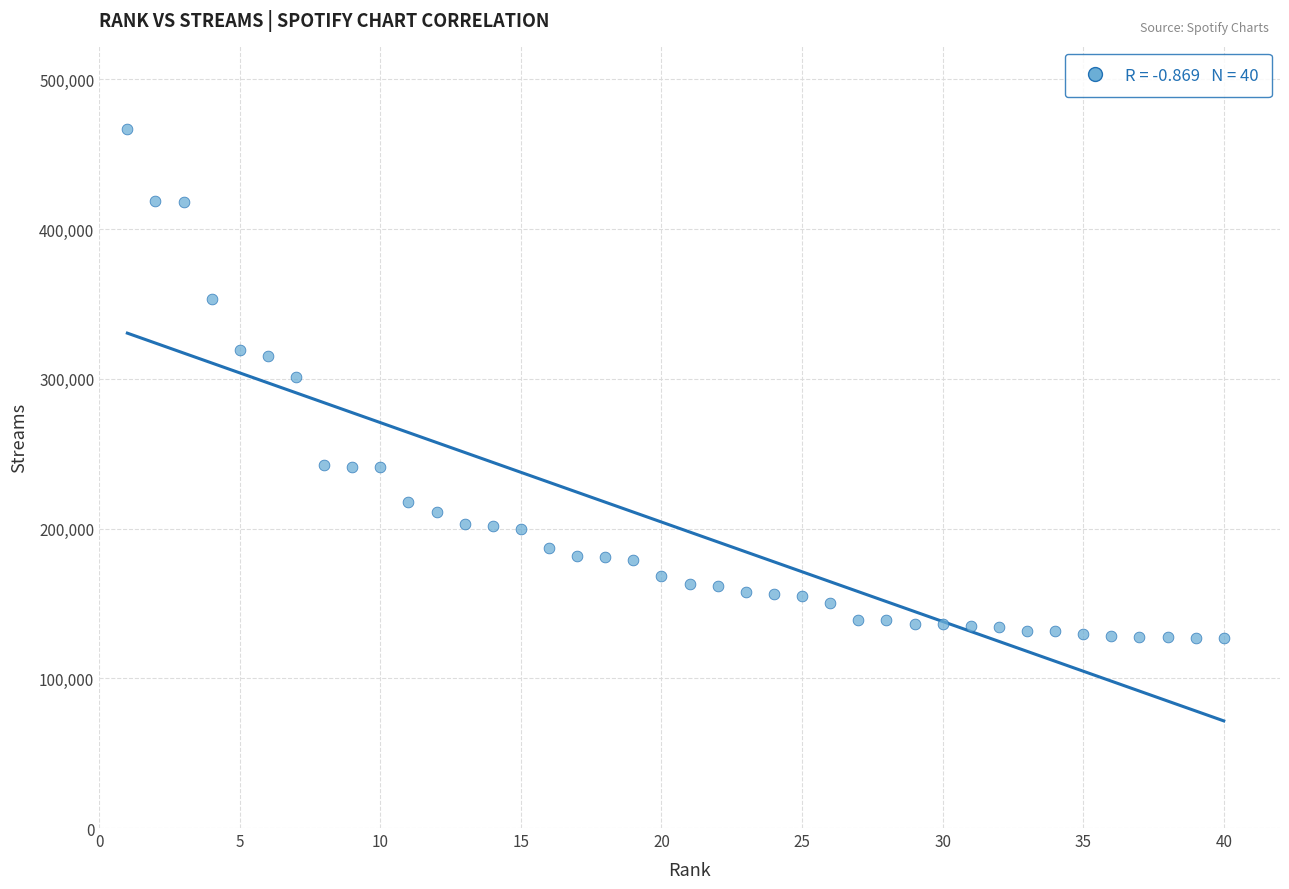

What is the range of Y values (max minus min)?

339520